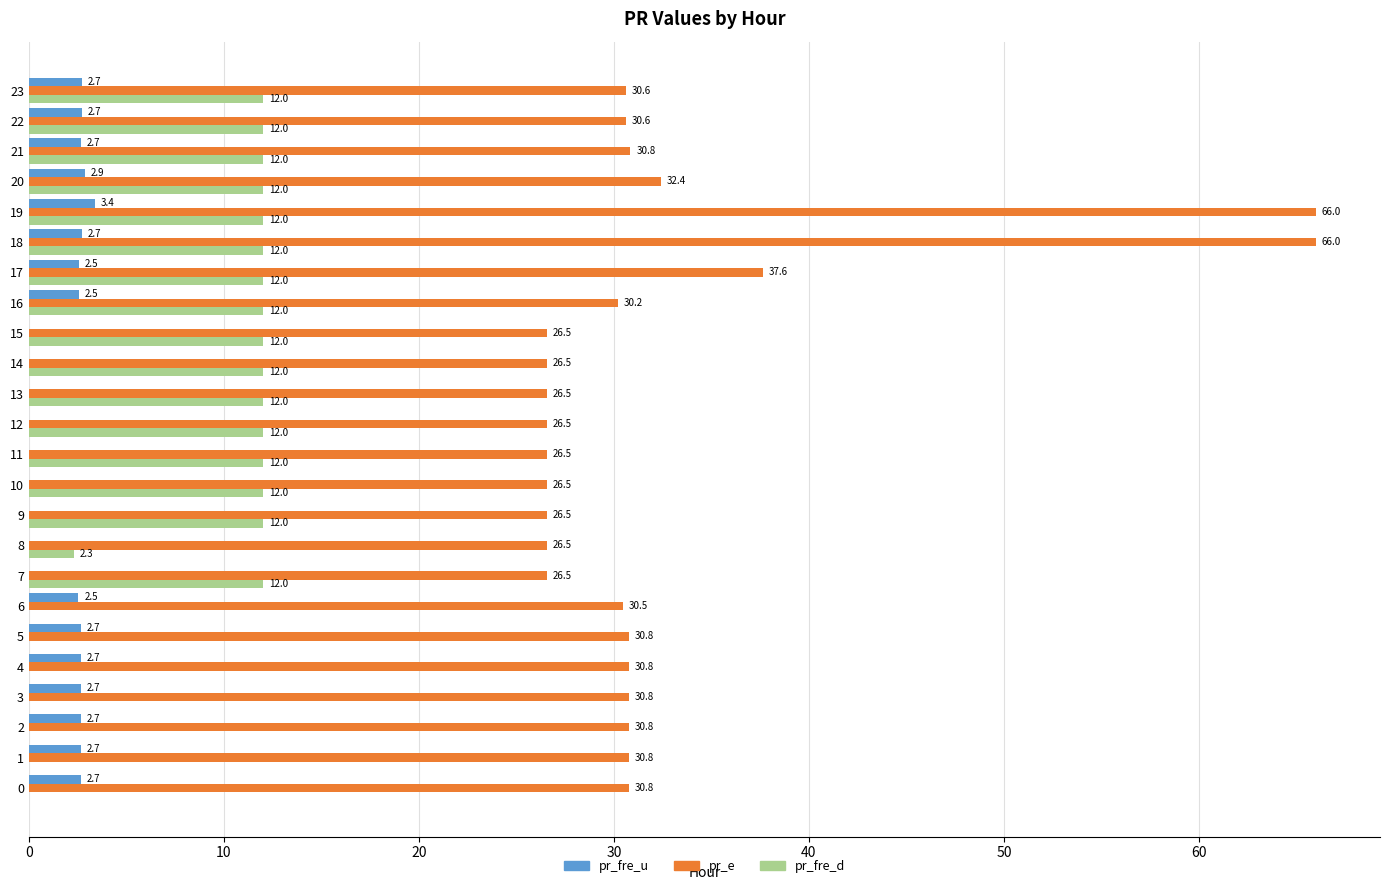

Is it true that pr_fre_d equals 4.4 at 15?

False